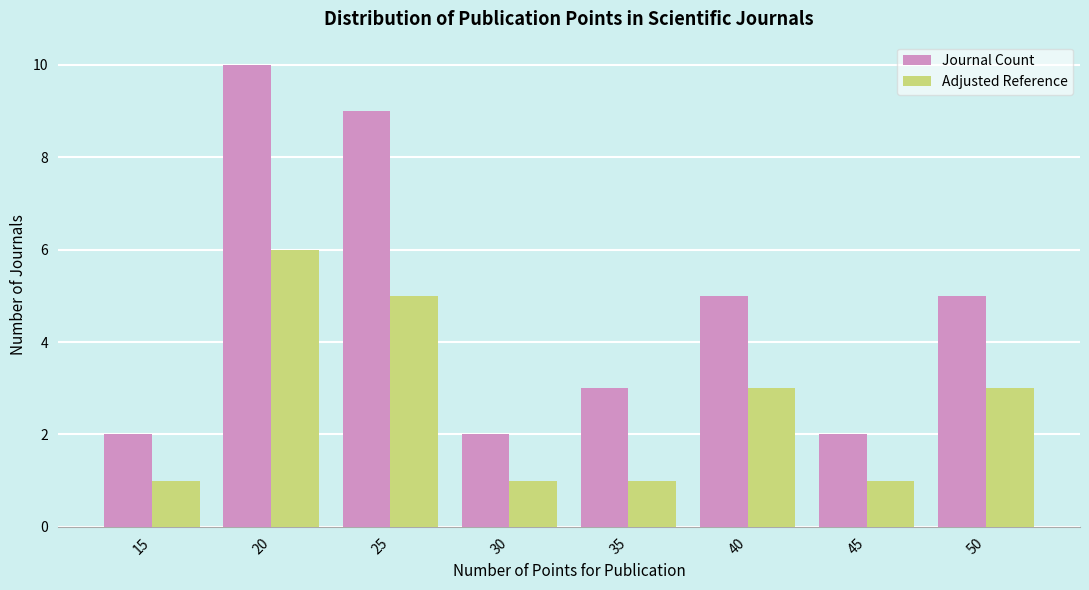

Does the chart contain stacked bars?

No